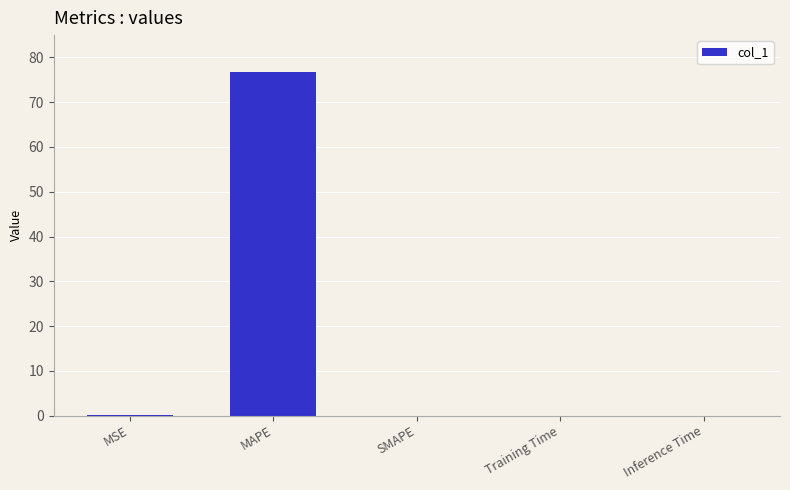

Count the number of data series in this chart.

1